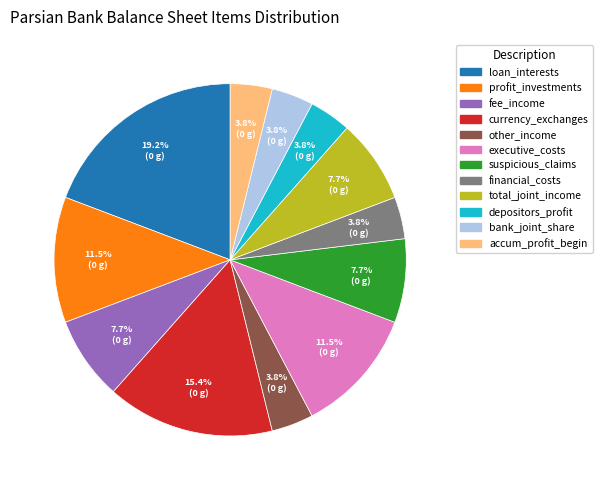

Does any single category account for the majority?

No